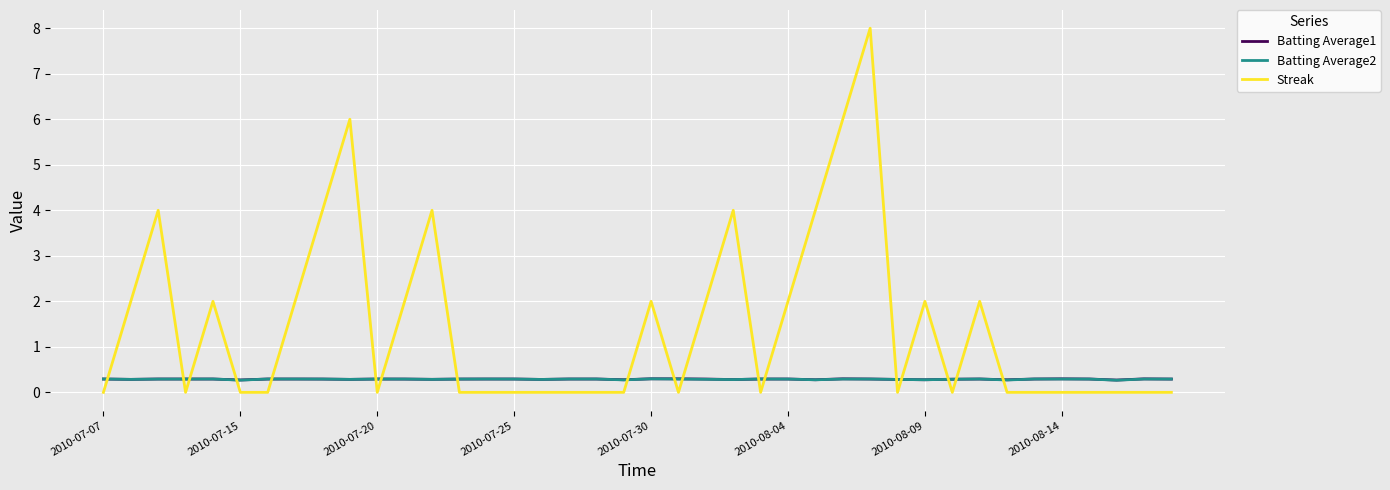

After their last crossing, which series has the higher values: Batting Average1 or Streak?

Batting Average1